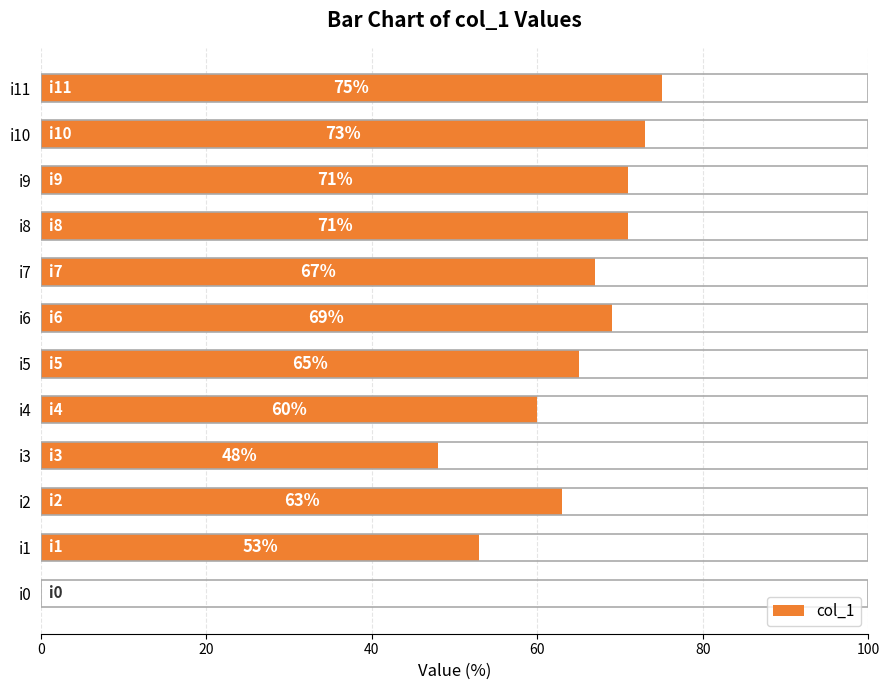

Count the number of categories in the chart.

12